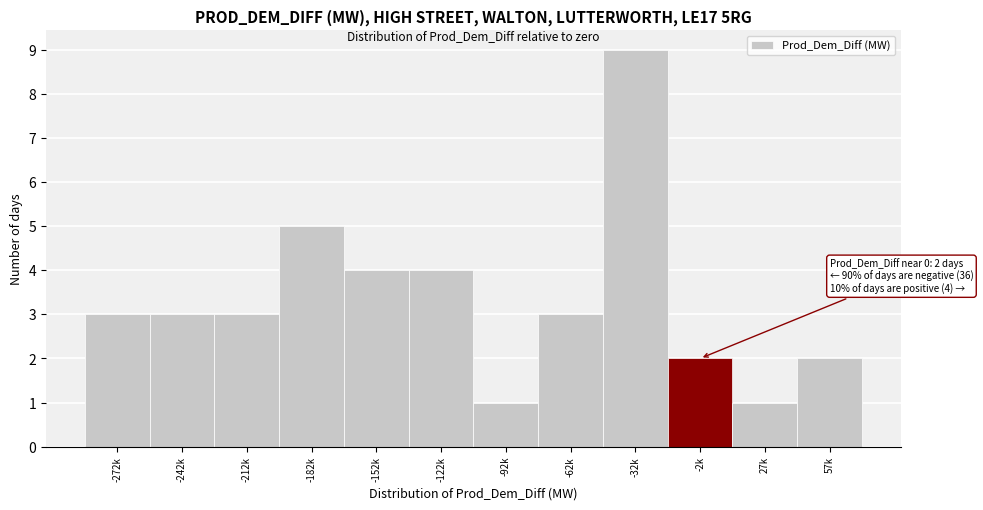

Reading right to left, transcribe all the data shown in this chart.

2	1	2	9	3	1	4	4	5	3	3	3